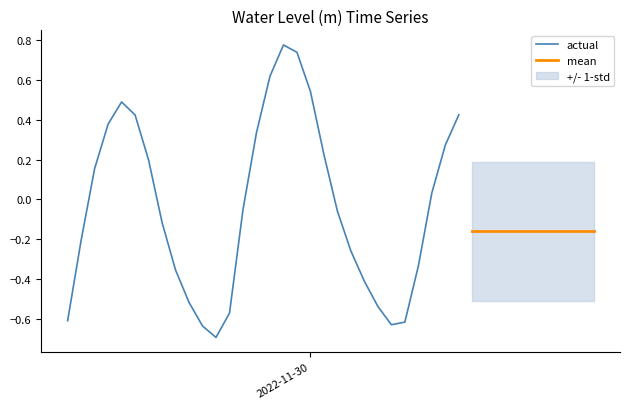

Is it true that the value at 2022-11-30 11:00:00 is 0.4?

True